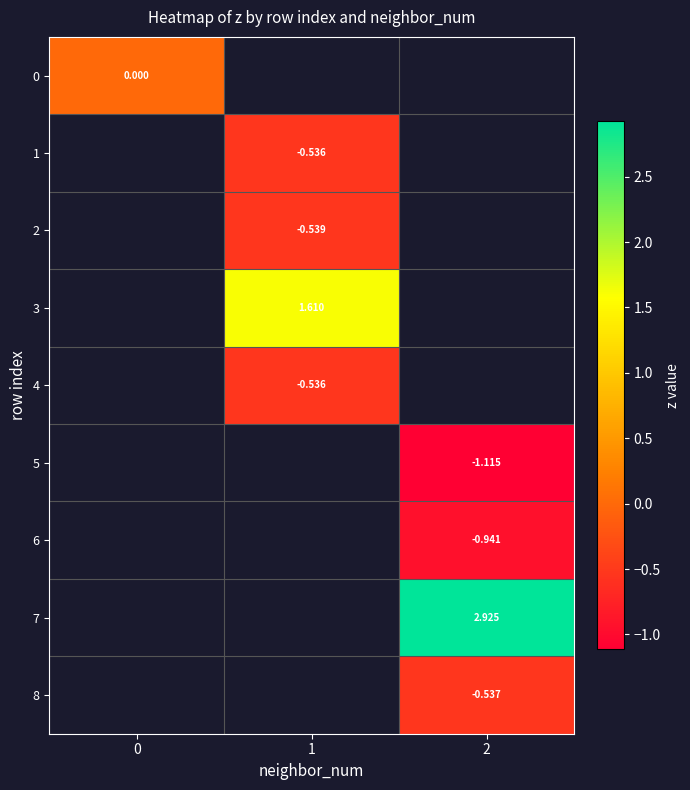

Is the value of 2 at 1 greater than the value of 3 at 1?

No